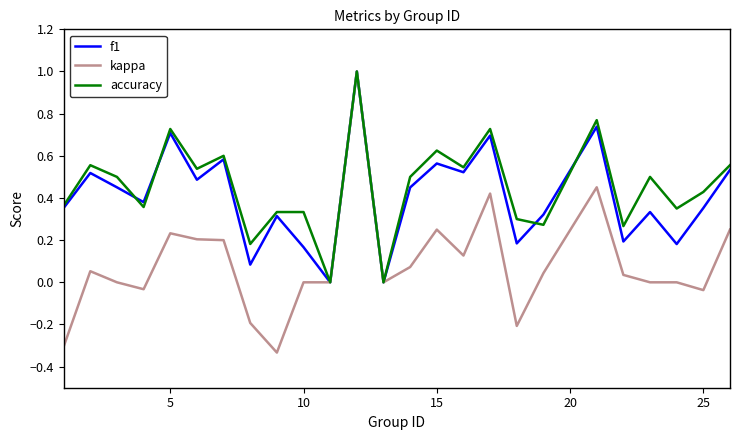

Which series has the largest range (max minus min)?

kappa